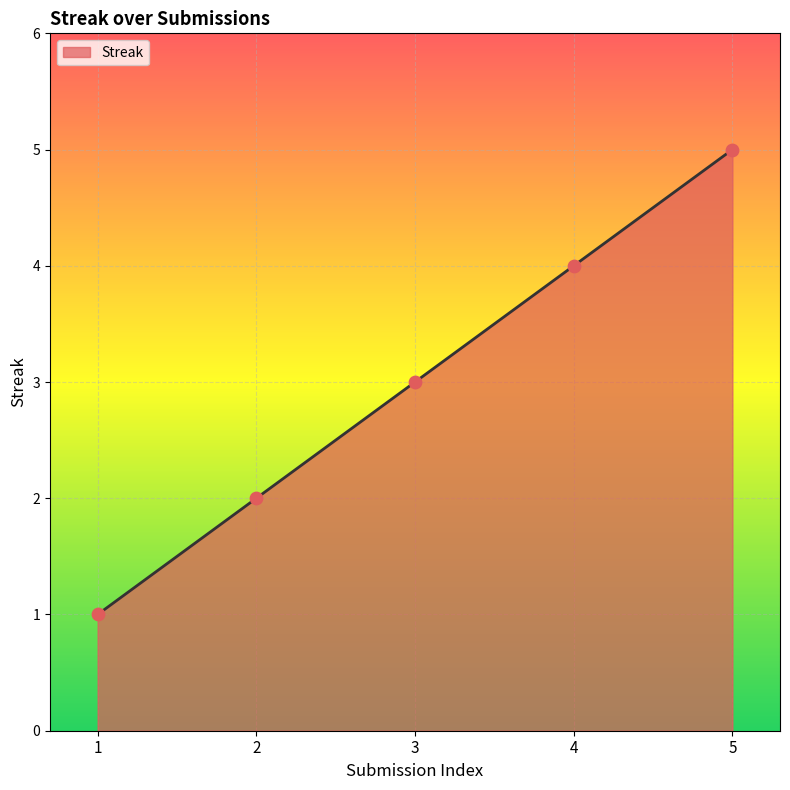

What is the change in value from 2 to 5?

+3